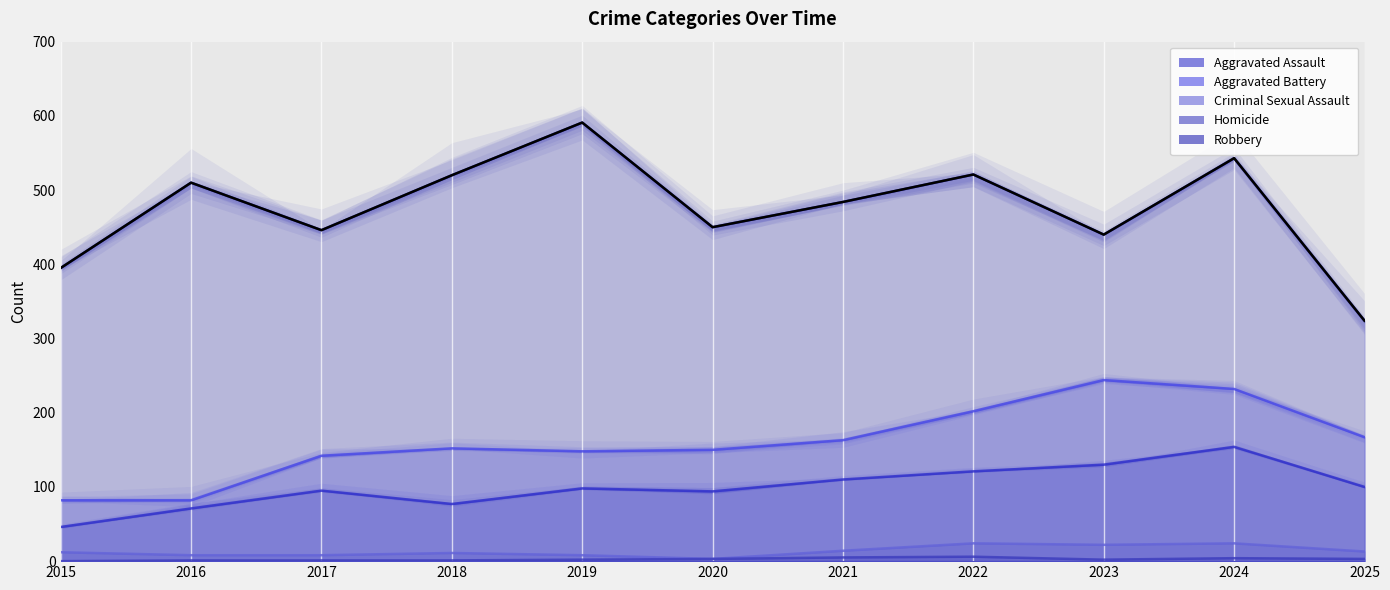

What is the minimum value for Aggravated Assault?

46